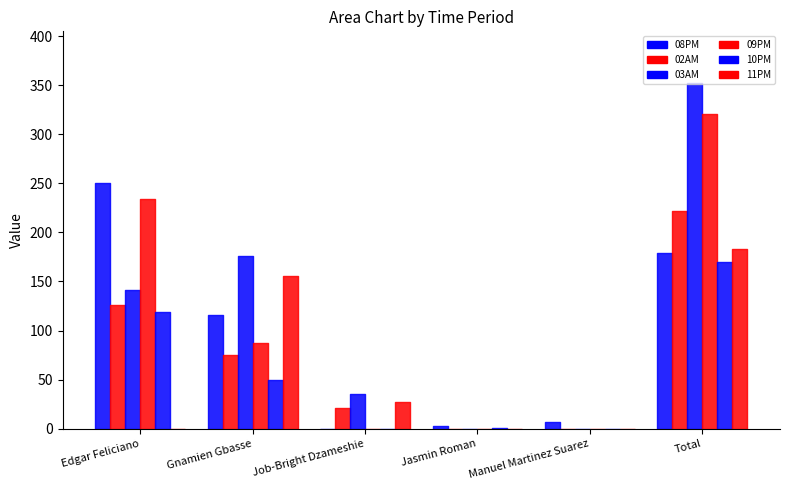

Between which two adjacent categories do 08PM and 09PM first intersect?

Manuel Martinez Suarez and Total